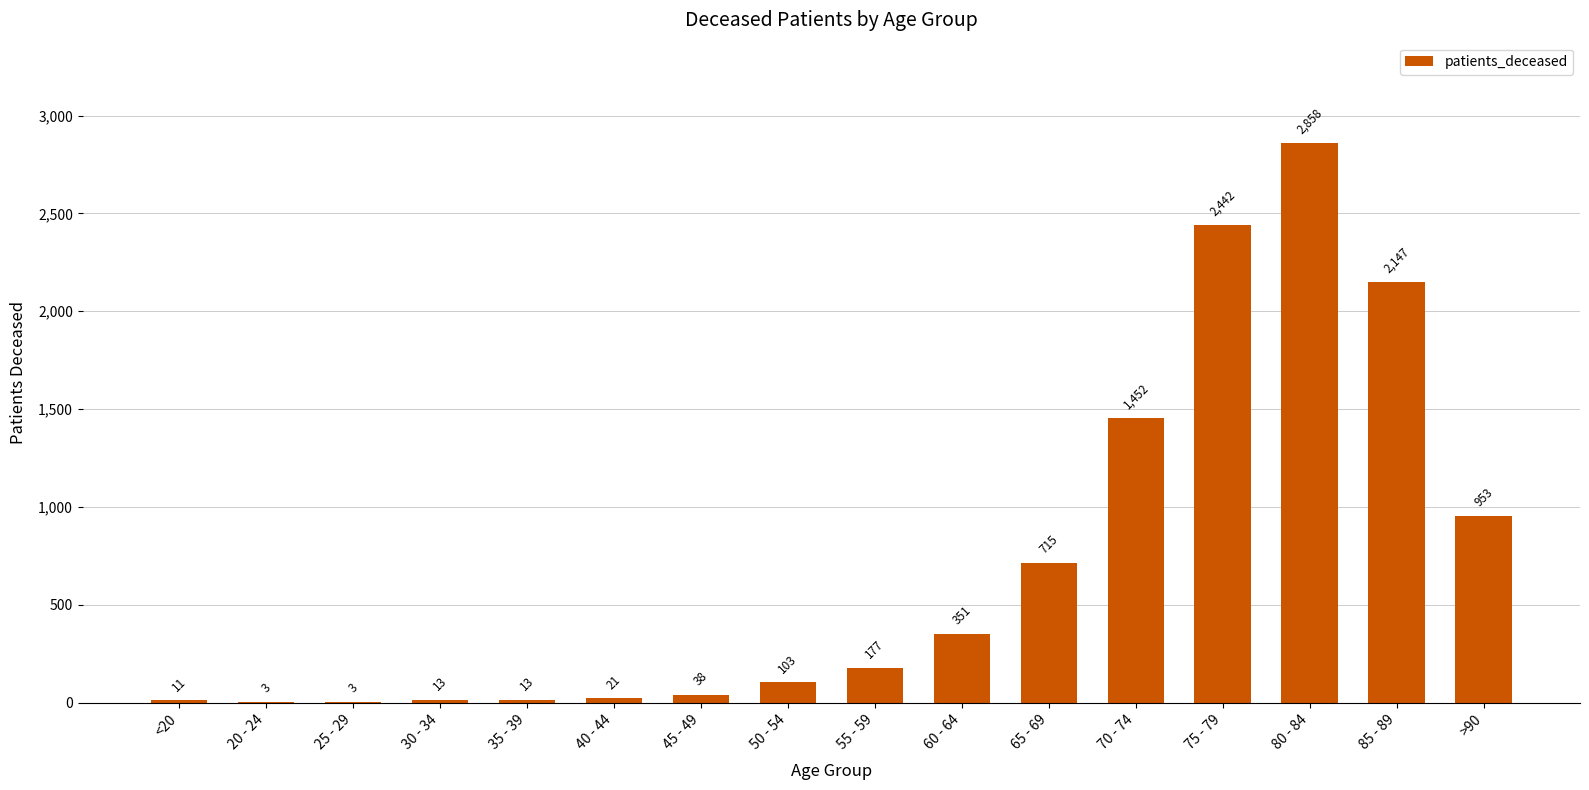

What is the maximum value shown in the chart?

2858